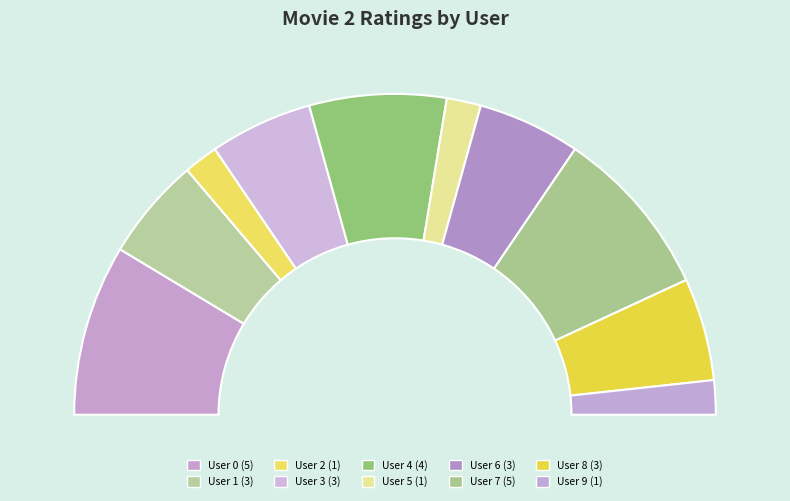

Is it true that User 9 is 3% of the pie?

True